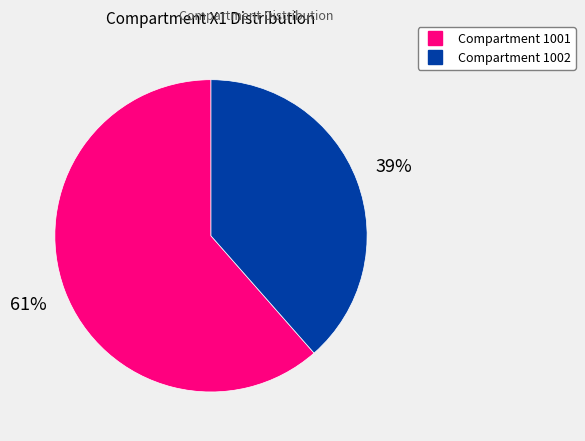

Is there a majority slice in this chart?

Yes